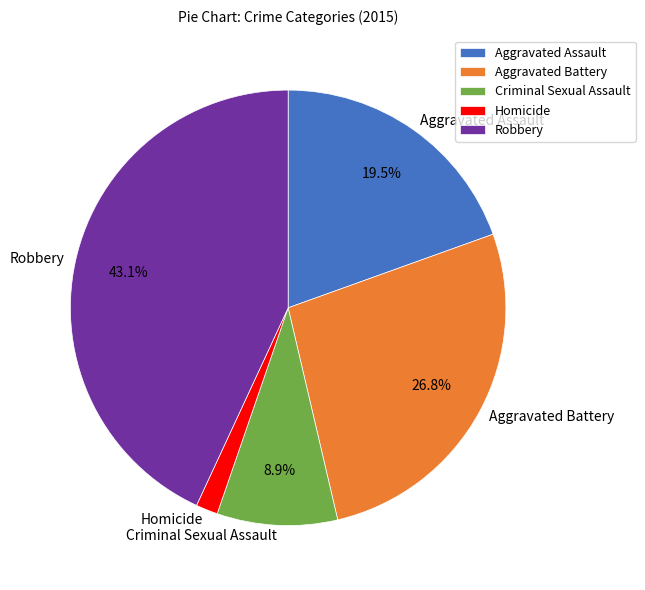

The Criminal Sexual Assault slice represents 9% of the pie. True or false?

True